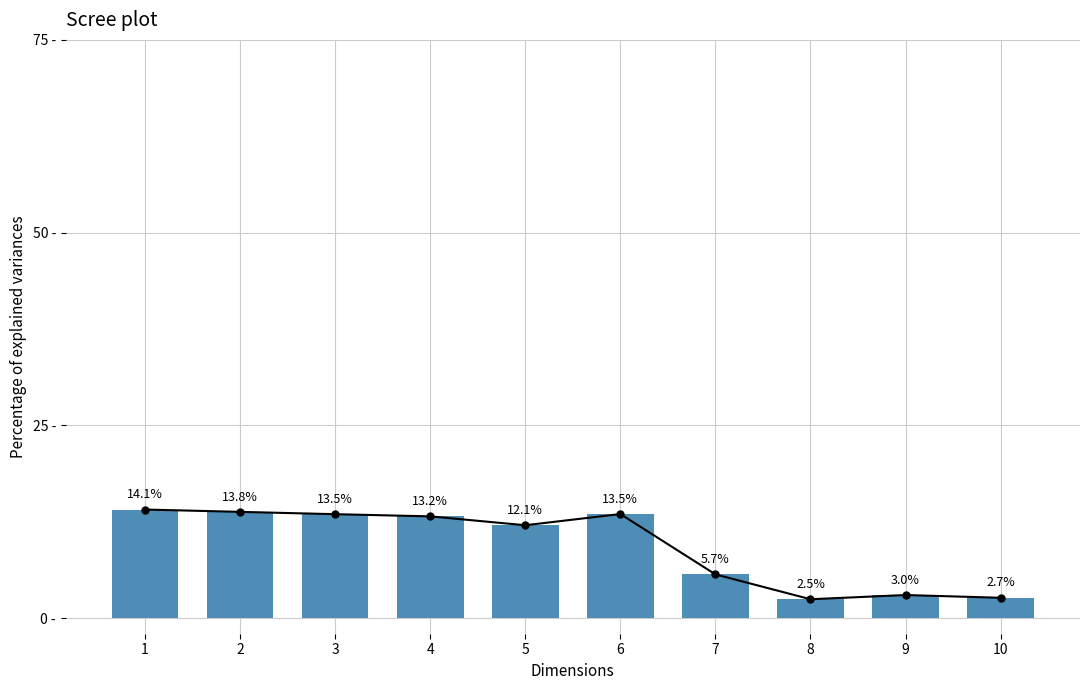

What is the value of the 9th bar from the left?

3.0